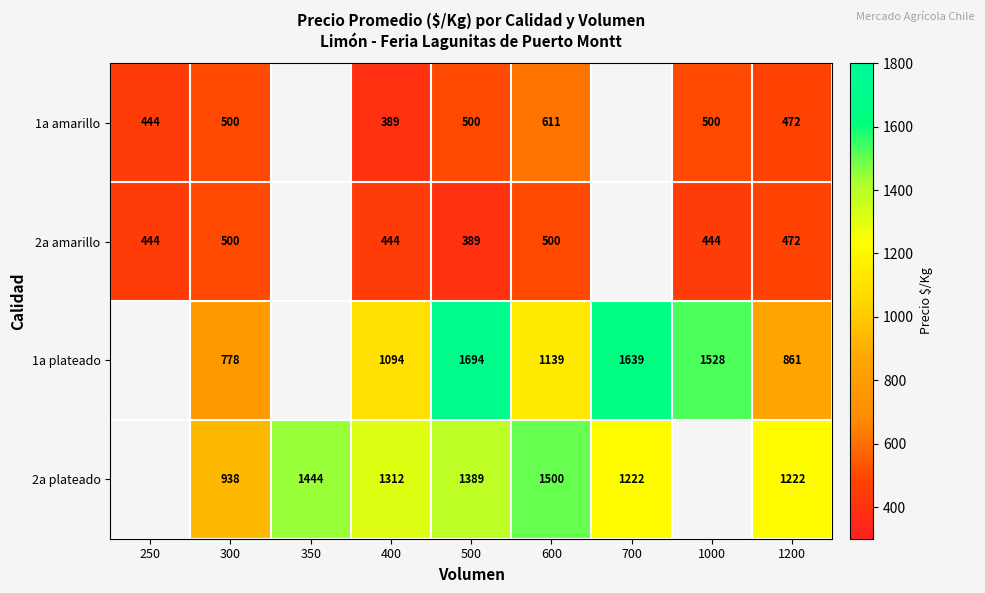

What is the sum of the 2a amarillo values at 500 and 1000?

833